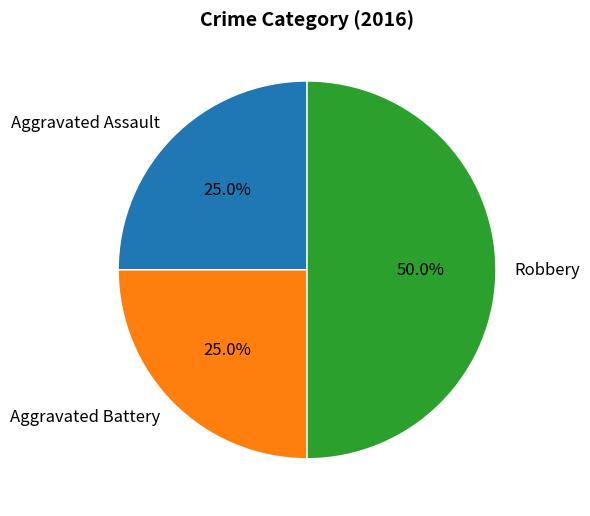

Count the number of slices in the pie.

3